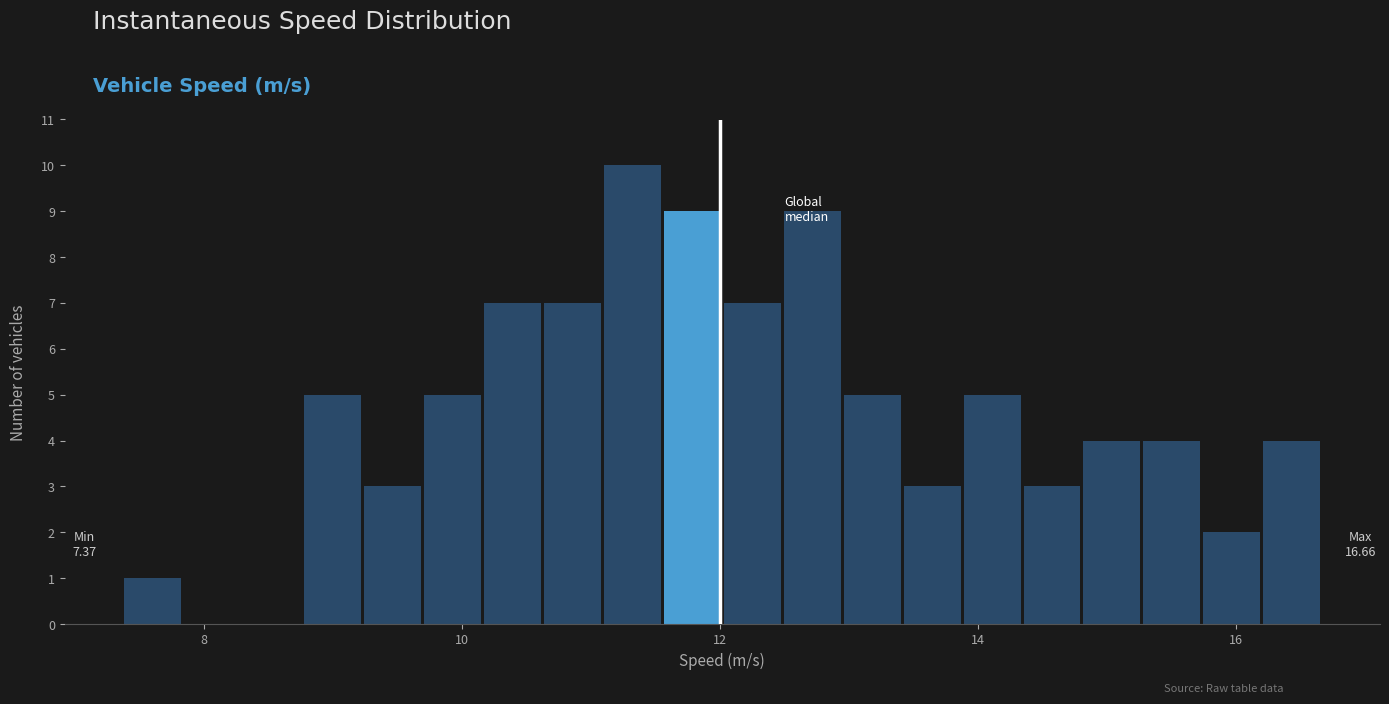

Around what value on the x-axis is the tallest bar? Give the approximate position of its centre, as read against the axis.

11.4